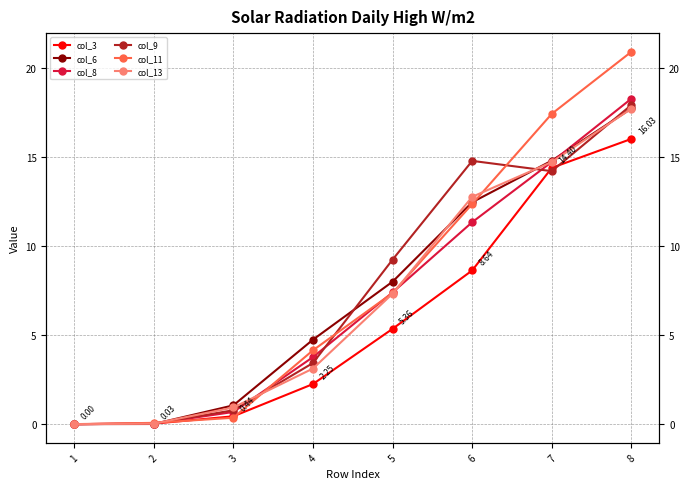

Between which two adjacent categories do col_13 and col_6 first intersect?

2 and 3